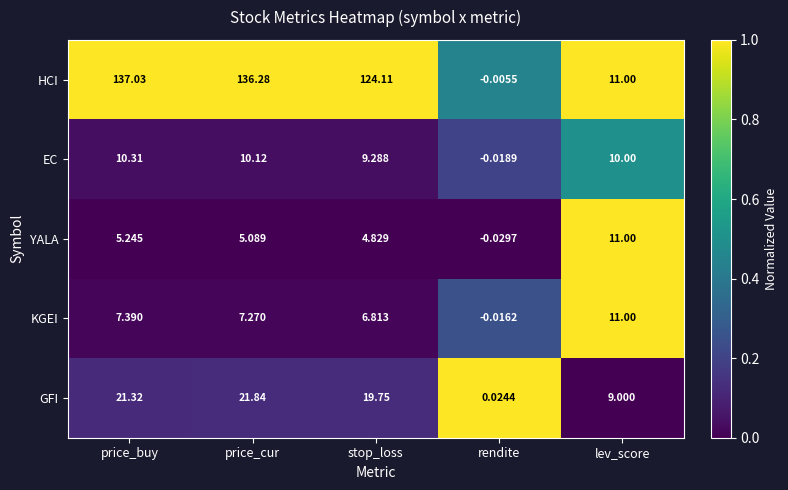

Is the value of KGEI at rendite greater than the value of YALA at price_buy?

No